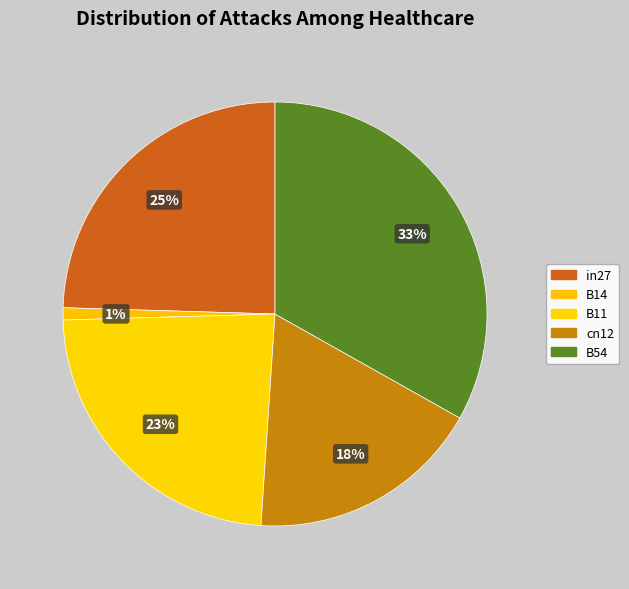

The B54 slice represents 26% of the pie. True or false?

False